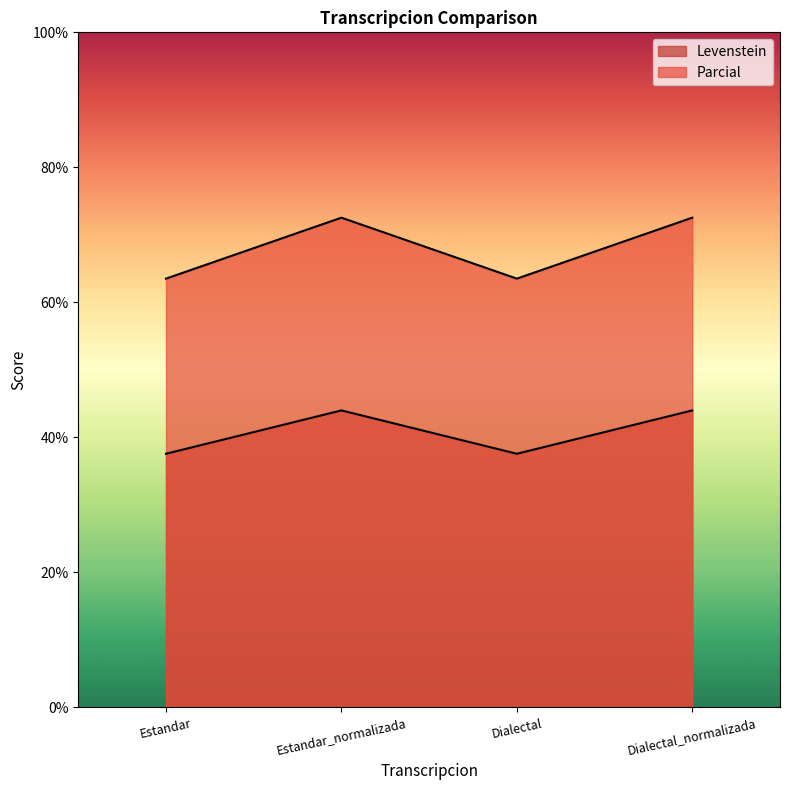

What are all the series names shown in the legend?

Levenstein, Parcial